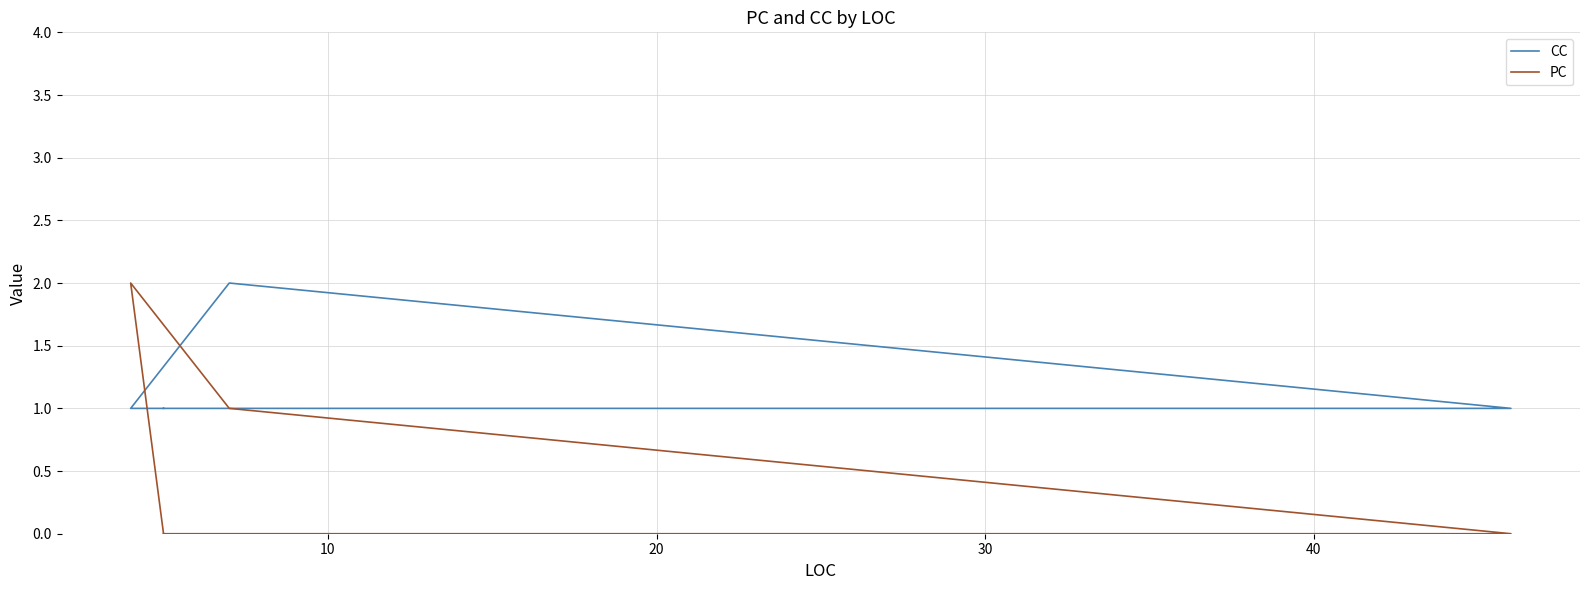

Count the CC values in the range 1 to 2.

7